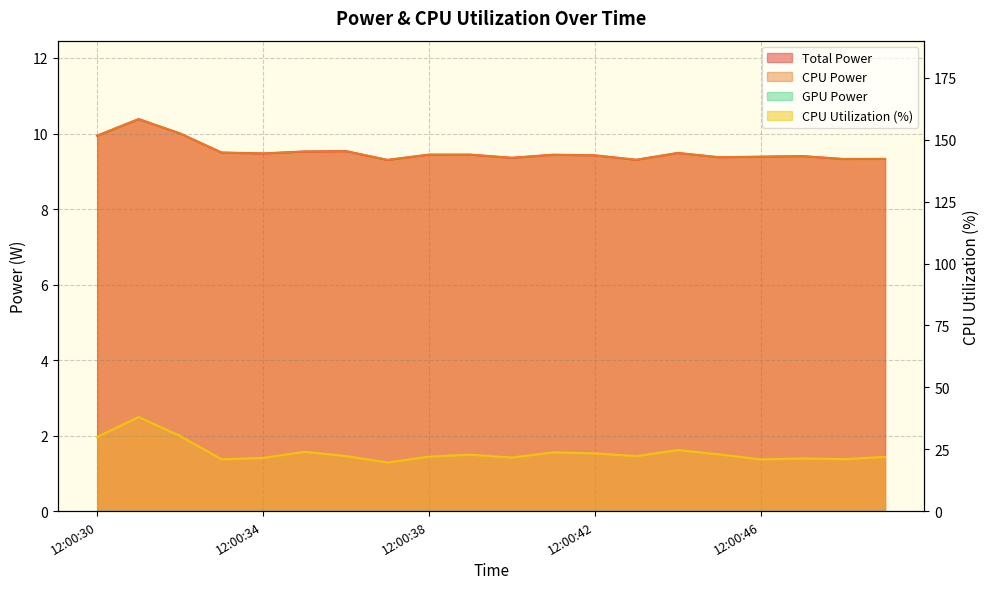

What is the minimum value shown in the chart?

9.3